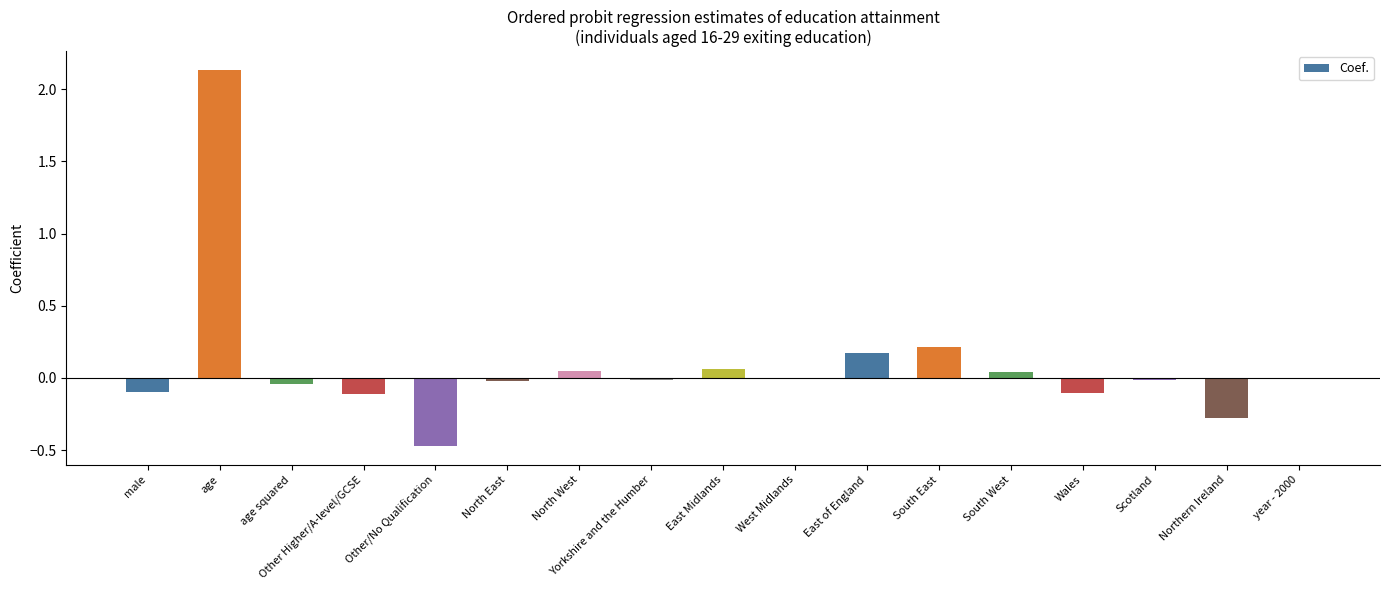

Between Northern Ireland and age squared, which is larger?

age squared